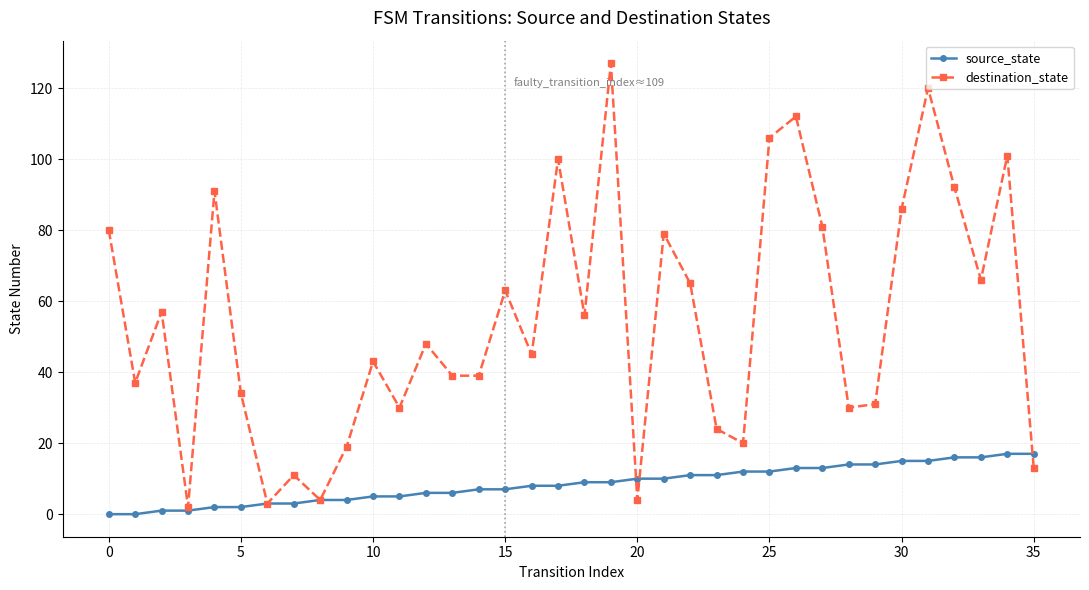

In destination_state, how many points are higher than both neighbors (excluding endpoints)?

12